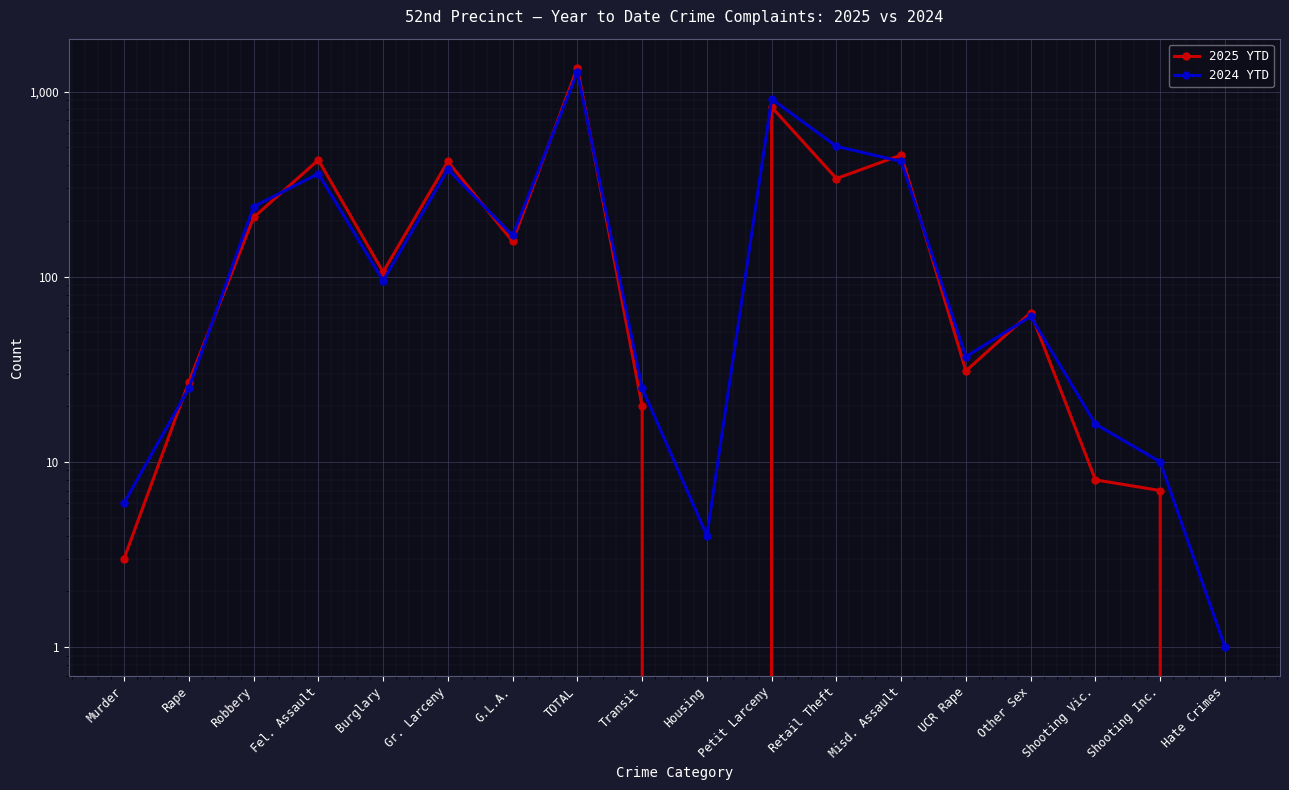

True or false: 2025 YTD and 2024 YTD intersect in this chart.

True